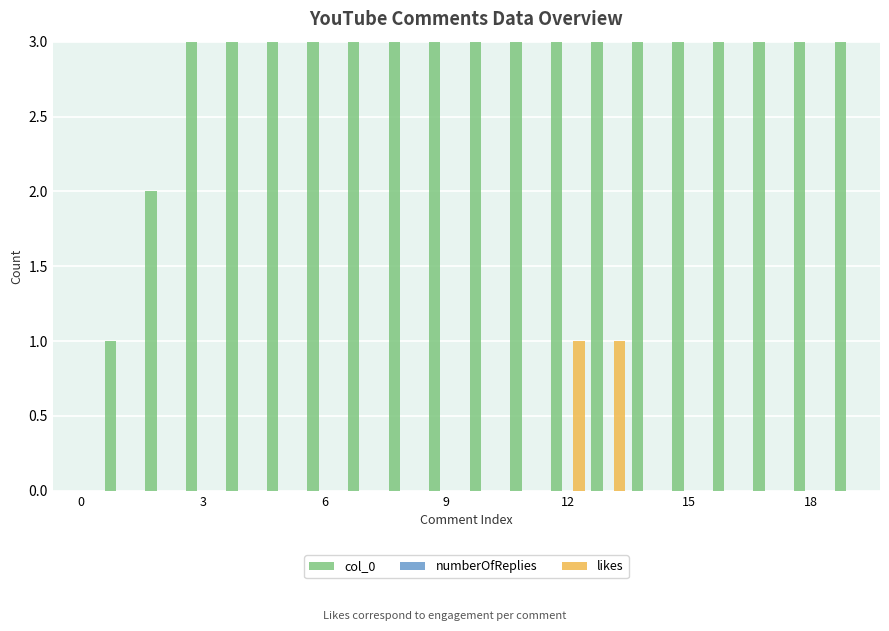

Reading left to right, transcribe all the data shown in this chart.

col_0: 0	1	2	3	4	5	6	7	8	9	10	11	12	13	14	15	16	17	18	19
numberOfReplies: 0	0	0	0	0	0	0	0	0	0	0	0	0	0	0	0	0	0	0	0
likes: 0	0	0	0	0	0	0	0	0	0	0	0	1	1	0	0	0	0	0	0